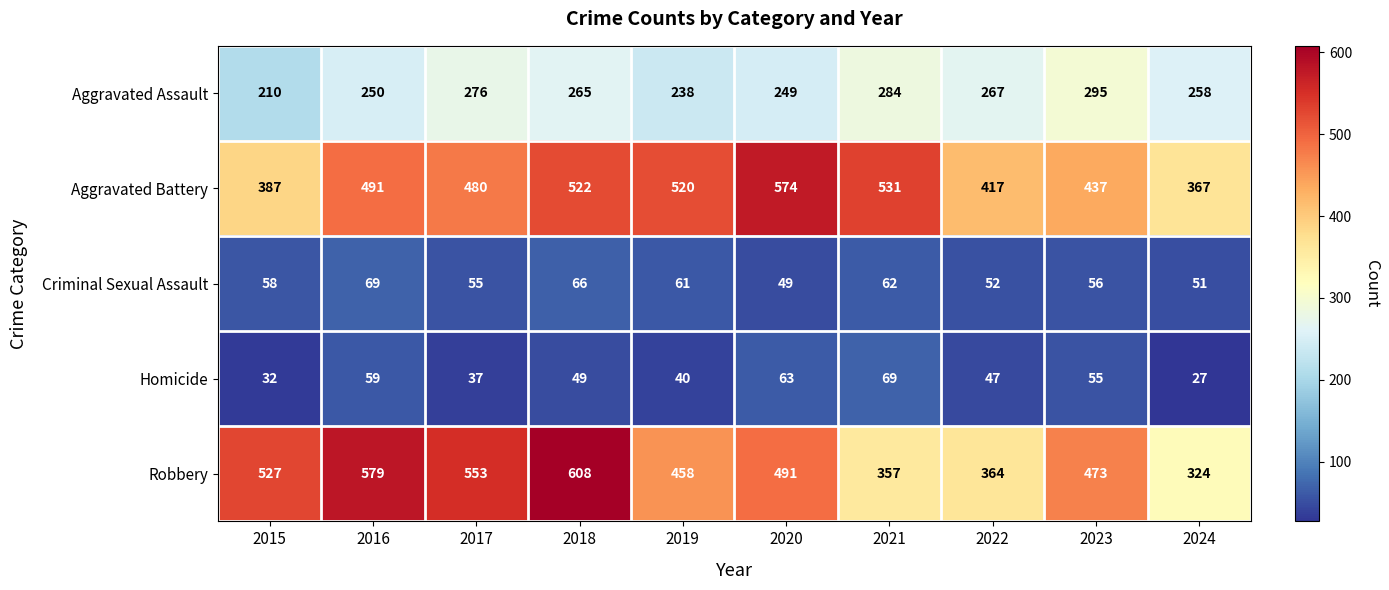

Between 2018 and 2022, which series saw the biggest shift?

Robbery